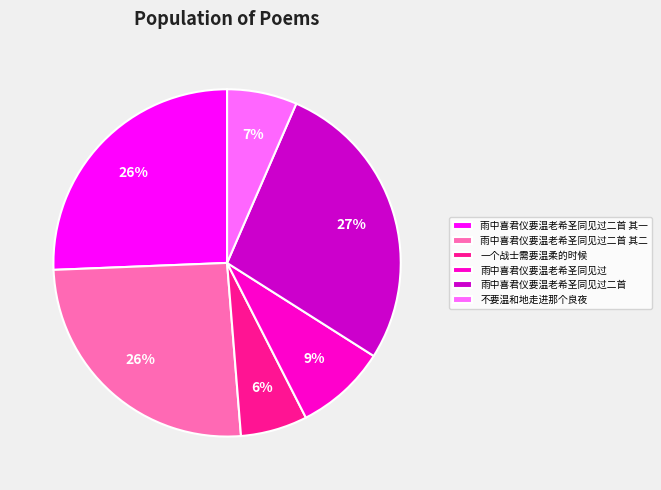

What percentage is the 雨中喜君仪要温老希圣同见过二首 slice, to the nearest percent?

27%